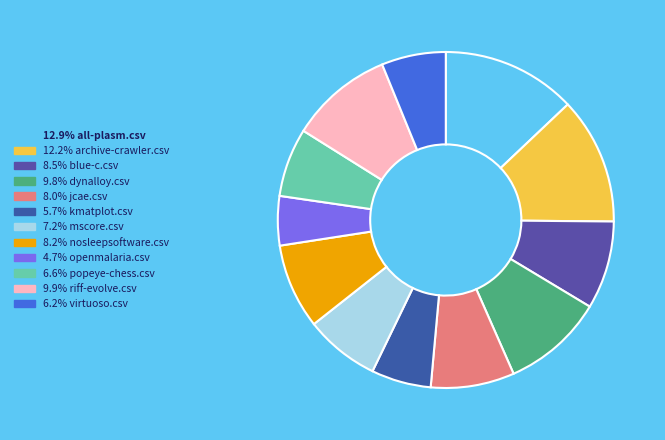

What is the largest slice in the pie chart?

all-plasm.csv